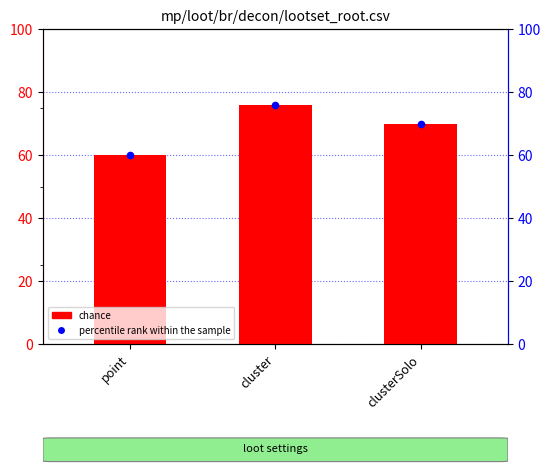

What are all the series names shown in the legend?

chance, percentile rank within the sample